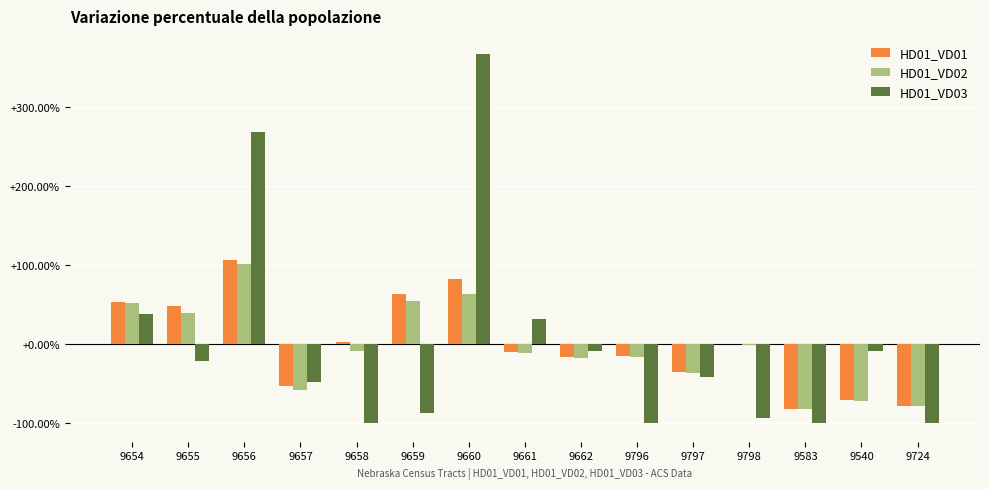

How many distinct data groups are displayed?

3